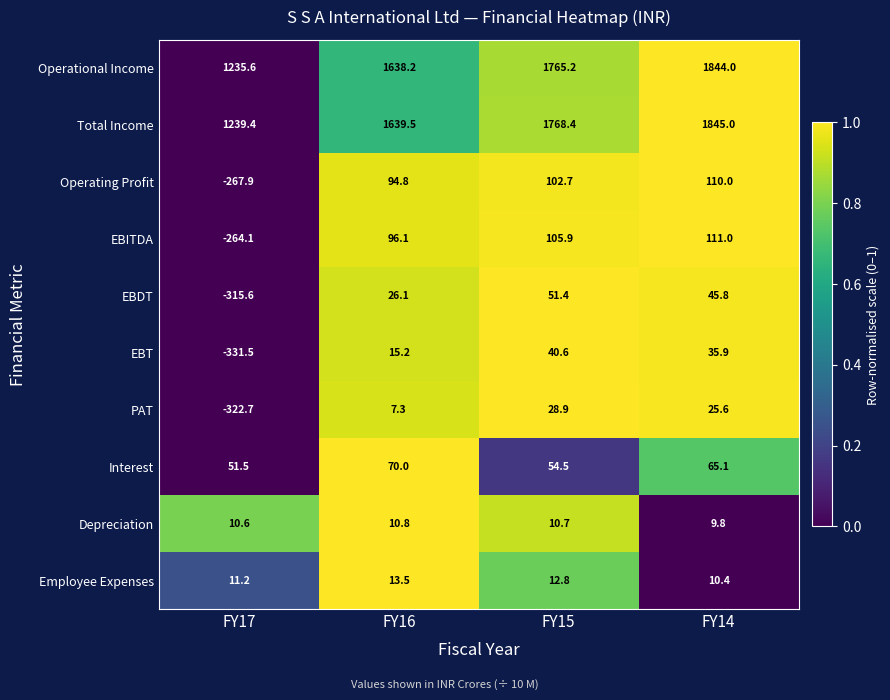

At which label does Total Income reach its peak?

FY14